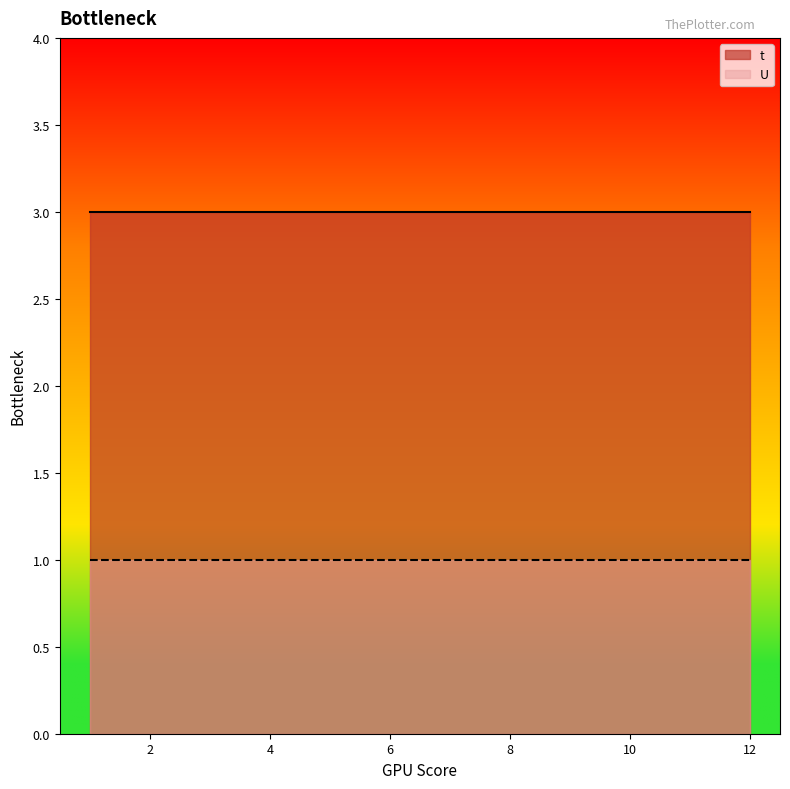

True or false: t and U intersect in this chart.

False